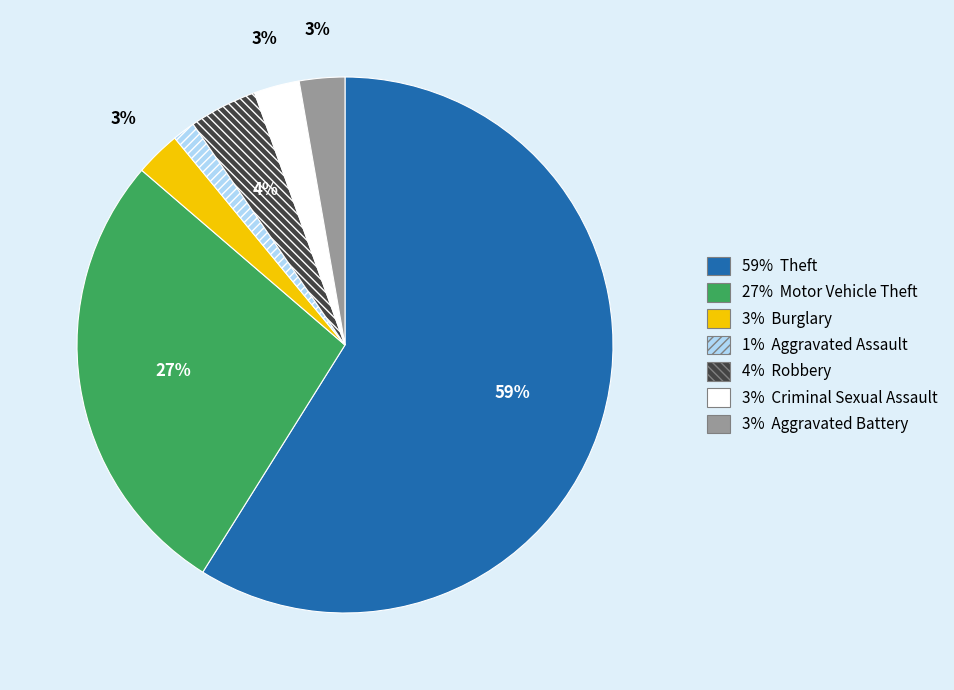

To the nearest percent, what is the average slice percentage?

14%